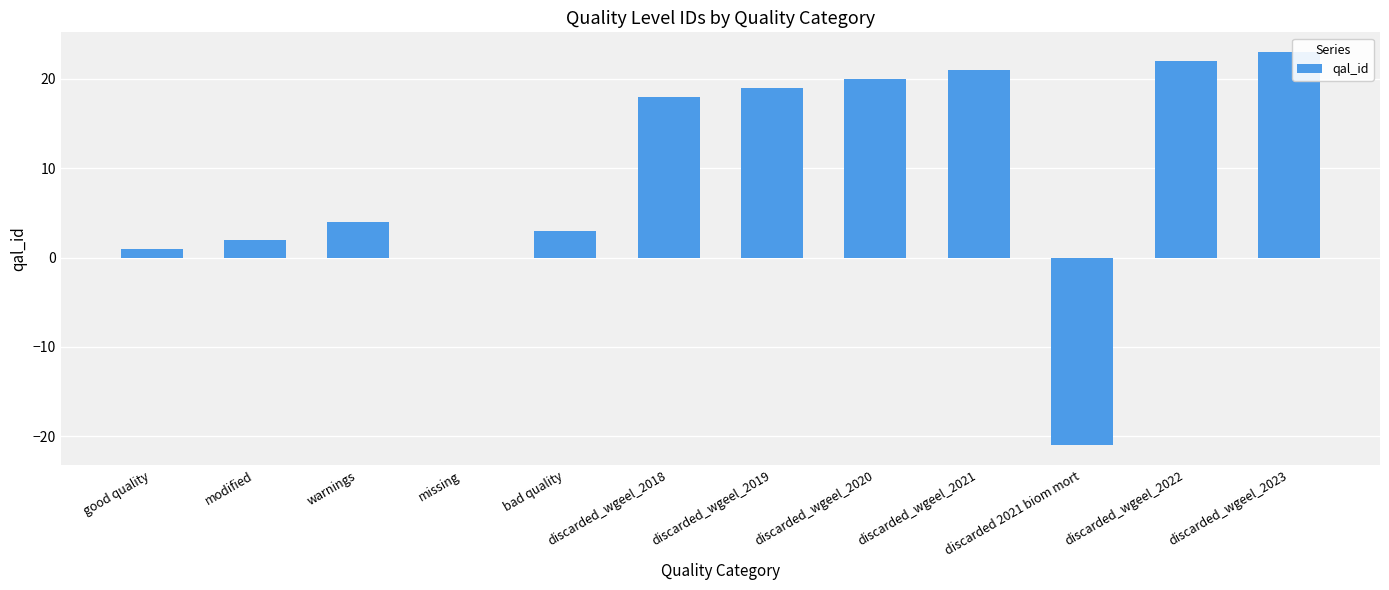

Is it true that the value at discarded_wgeel_2019 is 26?

False